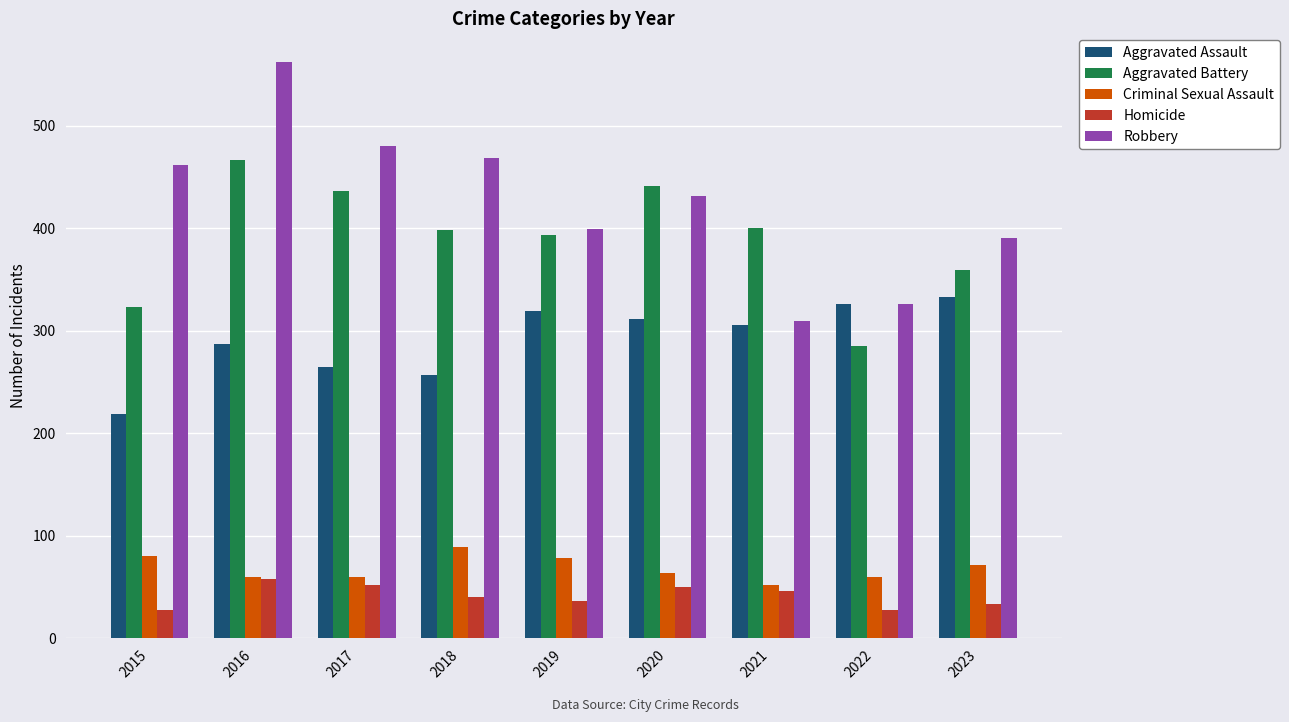

At which label is Criminal Sexual Assault closest to 70?

2023